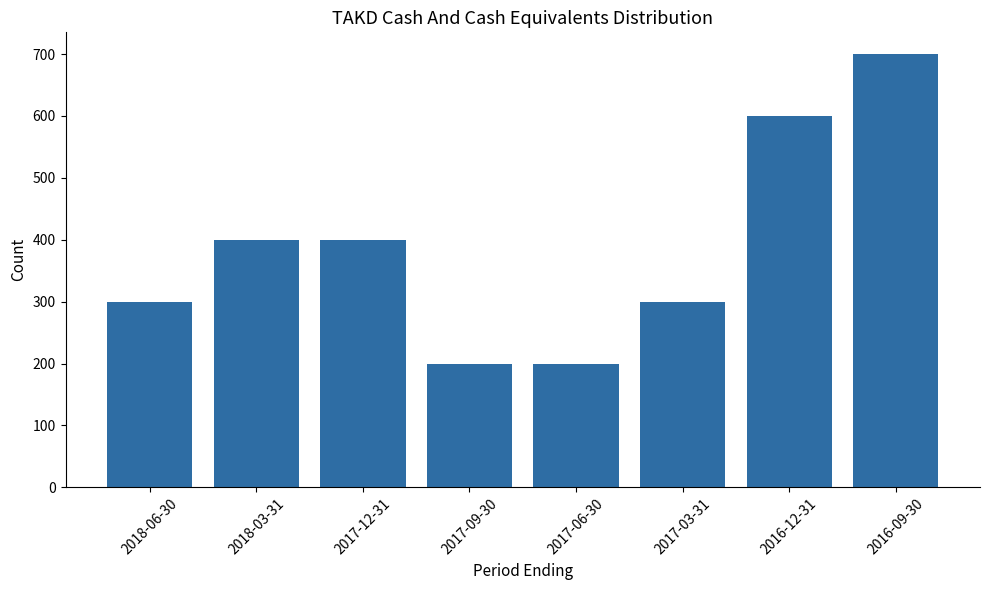

Reading right to left, extract all data points from this chart.

700	600	300	200	200	400	400	300